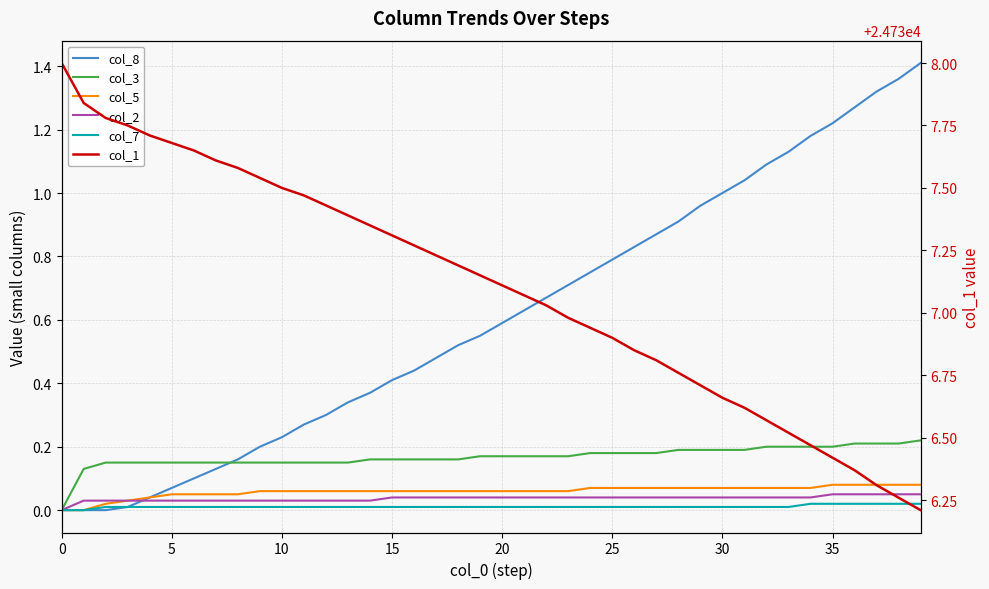

List the series in order of their peak value, lowest first.

col_7, col_2, col_5, col_3, col_8, col_1